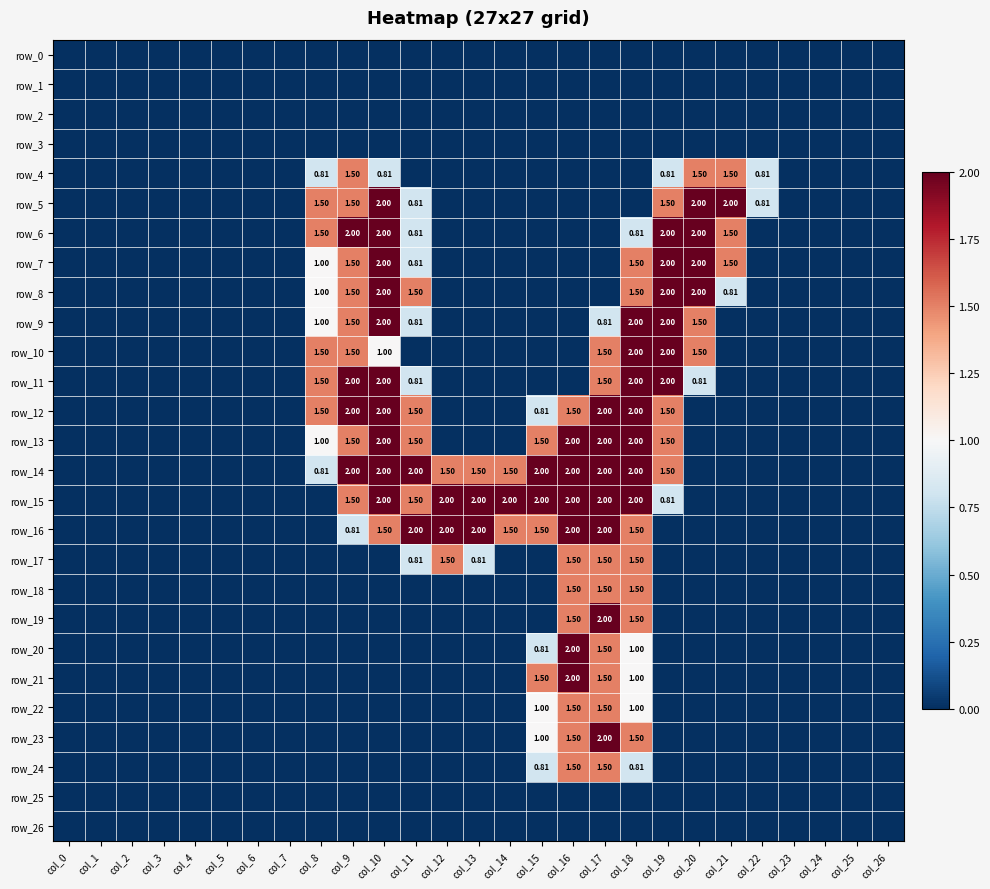

Reading left to right, transcribe all the data shown in this chart.

row_0: 0.0	0.0	0.0	0.0	0.0	0.0	0.0	0.0	0.0	0.0	0.0	0.0	0.0	0.0	0.0	0.0	0.0	0.0	0.0	0.0	0.0	0.0	0.0	0.0	0.0	0.0	0.0
row_1: 0.0	0.0	0.0	0.0	0.0	0.0	0.0	0.0	0.0	0.0	0.0	0.0	0.0	0.0	0.0	0.0	0.0	0.0	0.0	0.0	0.0	0.0	0.0	0.0	0.0	0.0	0.0
row_2: 0.0	0.0	0.0	0.0	0.0	0.0	0.0	0.0	0.0	0.0	0.0	0.0	0.0	0.0	0.0	0.0	0.0	0.0	0.0	0.0	0.0	0.0	0.0	0.0	0.0	0.0	0.0
row_3: 0.0	0.0	0.0	0.0	0.0	0.0	0.0	0.0	0.0	0.0	0.0	0.0	0.0	0.0	0.0	0.0	0.0	0.0	0.0	0.0	0.0	0.0	0.0	0.0	0.0	0.0	0.0
row_4: 0.0	0.0	0.0	0.0	0.0	0.0	0.0	0.0	0.8	1.5	0.8	0.0	0.0	0.0	0.0	0.0	0.0	0.0	0.0	0.8	1.5	1.5	0.8	0.0	0.0	0.0	0.0
row_5: 0.0	0.0	0.0	0.0	0.0	0.0	0.0	0.0	1.5	1.5	2.0	0.8	0.0	0.0	0.0	0.0	0.0	0.0	0.0	1.5	2.0	2.0	0.8	0.0	0.0	0.0	0.0
row_6: 0.0	0.0	0.0	0.0	0.0	0.0	0.0	0.0	1.5	2.0	2.0	0.8	0.0	0.0	0.0	0.0	0.0	0.0	0.8	2.0	2.0	1.5	0.0	0.0	0.0	0.0	0.0
row_7: 0.0	0.0	0.0	0.0	0.0	0.0	0.0	0.0	1.0	1.5	2.0	0.8	0.0	0.0	0.0	0.0	0.0	0.0	1.5	2.0	2.0	1.5	0.0	0.0	0.0	0.0	0.0
row_8: 0.0	0.0	0.0	0.0	0.0	0.0	0.0	0.0	1.0	1.5	2.0	1.5	0.0	0.0	0.0	0.0	0.0	0.0	1.5	2.0	2.0	0.8	0.0	0.0	0.0	0.0	0.0
row_9: 0.0	0.0	0.0	0.0	0.0	0.0	0.0	0.0	1.0	1.5	2.0	0.8	0.0	0.0	0.0	0.0	0.0	0.8	2.0	2.0	1.5	0.0	0.0	0.0	0.0	0.0	0.0
row_10: 0.0	0.0	0.0	0.0	0.0	0.0	0.0	0.0	1.5	1.5	1.0	0.0	0.0	0.0	0.0	0.0	0.0	1.5	2.0	2.0	1.5	0.0	0.0	0.0	0.0	0.0	0.0
row_11: 0.0	0.0	0.0	0.0	0.0	0.0	0.0	0.0	1.5	2.0	2.0	0.8	0.0	0.0	0.0	0.0	0.0	1.5	2.0	2.0	0.8	0.0	0.0	0.0	0.0	0.0	0.0
row_12: 0.0	0.0	0.0	0.0	0.0	0.0	0.0	0.0	1.5	2.0	2.0	1.5	0.0	0.0	0.0	0.8	1.5	2.0	2.0	1.5	0.0	0.0	0.0	0.0	0.0	0.0	0.0
row_13: 0.0	0.0	0.0	0.0	0.0	0.0	0.0	0.0	1.0	1.5	2.0	1.5	0.0	0.0	0.0	1.5	2.0	2.0	2.0	1.5	0.0	0.0	0.0	0.0	0.0	0.0	0.0
row_14: 0.0	0.0	0.0	0.0	0.0	0.0	0.0	0.0	0.8	2.0	2.0	2.0	1.5	1.5	1.5	2.0	2.0	2.0	2.0	1.5	0.0	0.0	0.0	0.0	0.0	0.0	0.0
row_15: 0.0	0.0	0.0	0.0	0.0	0.0	0.0	0.0	0.0	1.5	2.0	1.5	2.0	2.0	2.0	2.0	2.0	2.0	2.0	0.8	0.0	0.0	0.0	0.0	0.0	0.0	0.0
row_16: 0.0	0.0	0.0	0.0	0.0	0.0	0.0	0.0	0.0	0.8	1.5	2.0	2.0	2.0	1.5	1.5	2.0	2.0	1.5	0.0	0.0	0.0	0.0	0.0	0.0	0.0	0.0
row_17: 0.0	0.0	0.0	0.0	0.0	0.0	0.0	0.0	0.0	0.0	0.0	0.8	1.5	0.8	0.0	0.0	1.5	1.5	1.5	0.0	0.0	0.0	0.0	0.0	0.0	0.0	0.0
row_18: 0.0	0.0	0.0	0.0	0.0	0.0	0.0	0.0	0.0	0.0	0.0	0.0	0.0	0.0	0.0	0.0	1.5	1.5	1.5	0.0	0.0	0.0	0.0	0.0	0.0	0.0	0.0
row_19: 0.0	0.0	0.0	0.0	0.0	0.0	0.0	0.0	0.0	0.0	0.0	0.0	0.0	0.0	0.0	0.0	1.5	2.0	1.5	0.0	0.0	0.0	0.0	0.0	0.0	0.0	0.0
row_20: 0.0	0.0	0.0	0.0	0.0	0.0	0.0	0.0	0.0	0.0	0.0	0.0	0.0	0.0	0.0	0.8	2.0	1.5	1.0	0.0	0.0	0.0	0.0	0.0	0.0	0.0	0.0
row_21: 0.0	0.0	0.0	0.0	0.0	0.0	0.0	0.0	0.0	0.0	0.0	0.0	0.0	0.0	0.0	1.5	2.0	1.5	1.0	0.0	0.0	0.0	0.0	0.0	0.0	0.0	0.0
row_22: 0.0	0.0	0.0	0.0	0.0	0.0	0.0	0.0	0.0	0.0	0.0	0.0	0.0	0.0	0.0	1.0	1.5	1.5	1.0	0.0	0.0	0.0	0.0	0.0	0.0	0.0	0.0
row_23: 0.0	0.0	0.0	0.0	0.0	0.0	0.0	0.0	0.0	0.0	0.0	0.0	0.0	0.0	0.0	1.0	1.5	2.0	1.5	0.0	0.0	0.0	0.0	0.0	0.0	0.0	0.0
row_24: 0.0	0.0	0.0	0.0	0.0	0.0	0.0	0.0	0.0	0.0	0.0	0.0	0.0	0.0	0.0	0.8	1.5	1.5	0.8	0.0	0.0	0.0	0.0	0.0	0.0	0.0	0.0
row_25: 0.0	0.0	0.0	0.0	0.0	0.0	0.0	0.0	0.0	0.0	0.0	0.0	0.0	0.0	0.0	0.0	0.0	0.0	0.0	0.0	0.0	0.0	0.0	0.0	0.0	0.0	0.0
row_26: 0.0	0.0	0.0	0.0	0.0	0.0	0.0	0.0	0.0	0.0	0.0	0.0	0.0	0.0	0.0	0.0	0.0	0.0	0.0	0.0	0.0	0.0	0.0	0.0	0.0	0.0	0.0